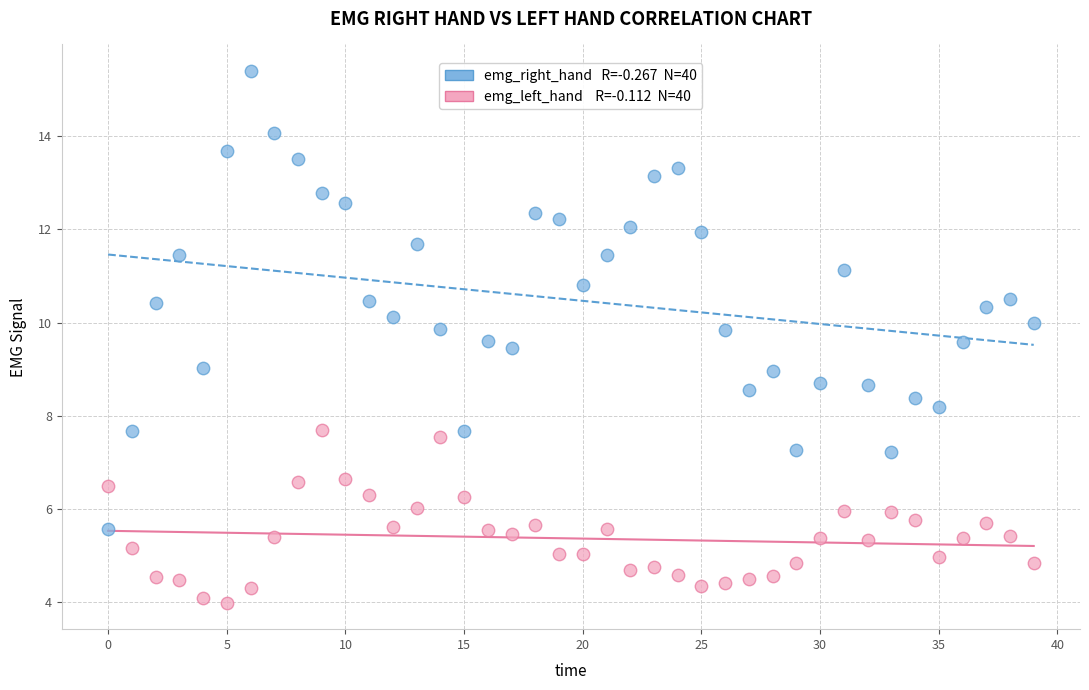

Across all data points, what is the range of Y values (max minus min)?

11.4